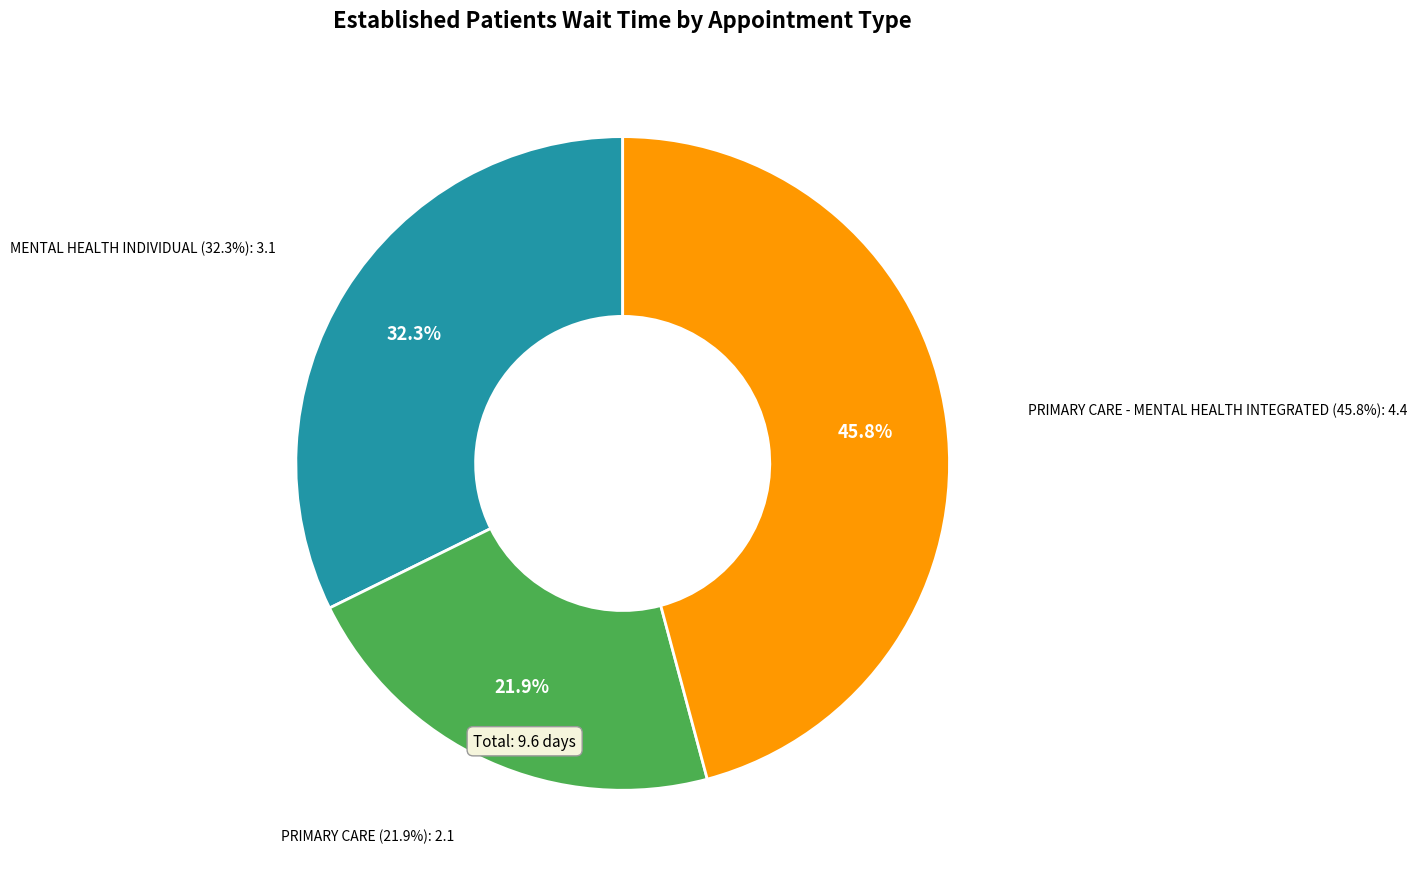

To the nearest percent, what percentage of the pie is PRIMARY CARE?

22%